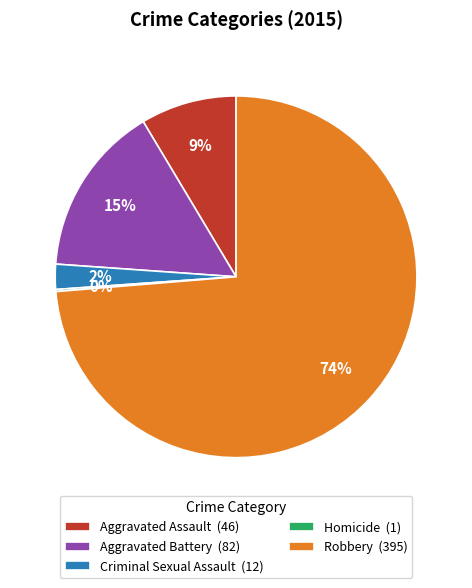

Do Aggravated Assault and Criminal Sexual Assault together represent more than half of the pie?

No